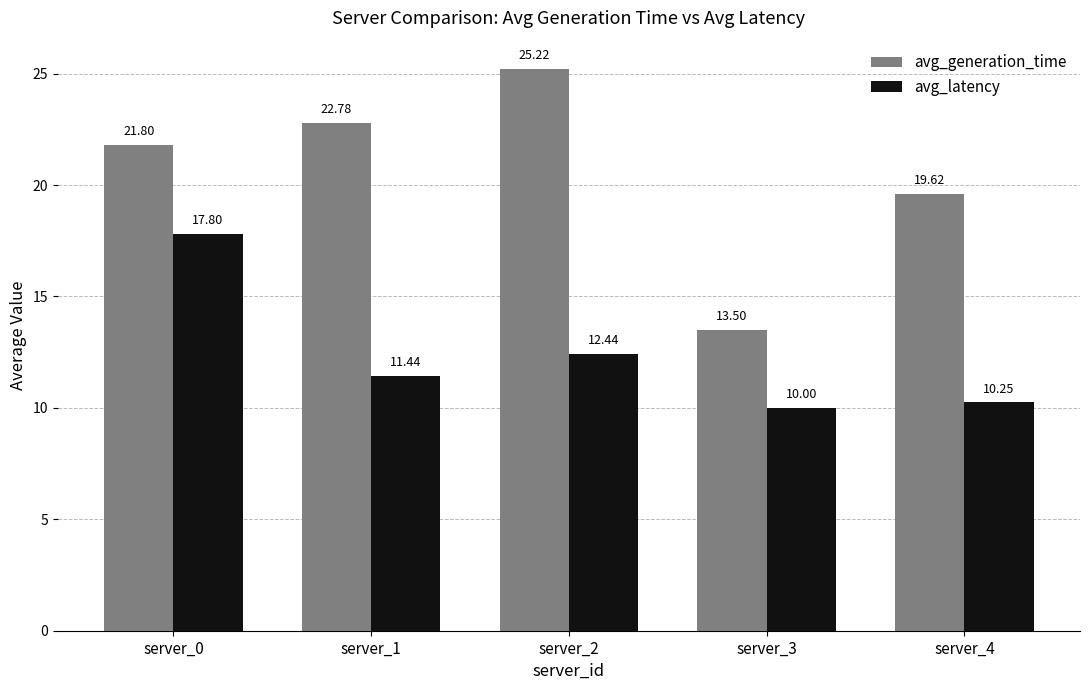

What is the difference between the second highest and minimum values in the avg_latency series?

2.4